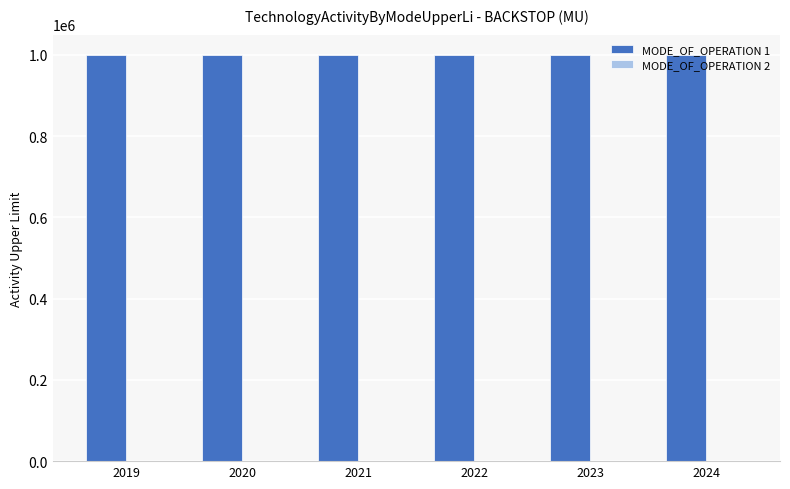

List the labels in order of MODE_OF_OPERATION 1 value, largest first.

2019, 2020, 2021, 2022, 2023, 2024